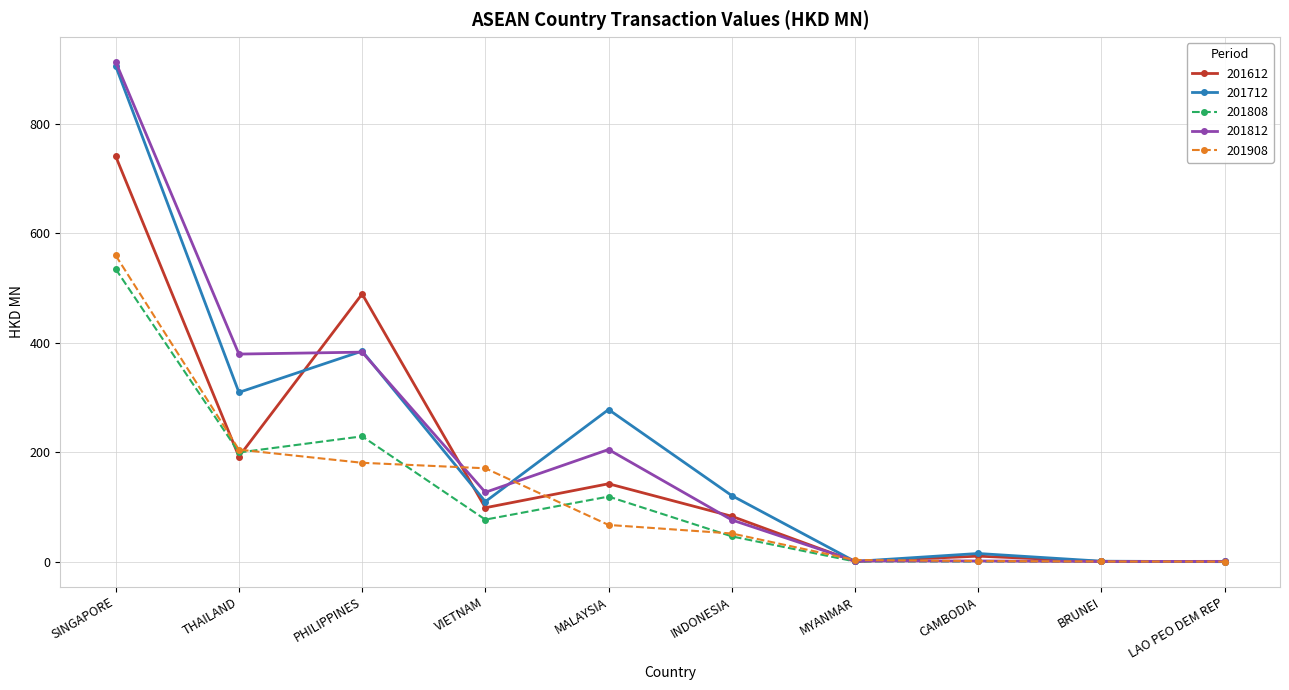

At which category is the sum across all series the highest?

SINGAPORE